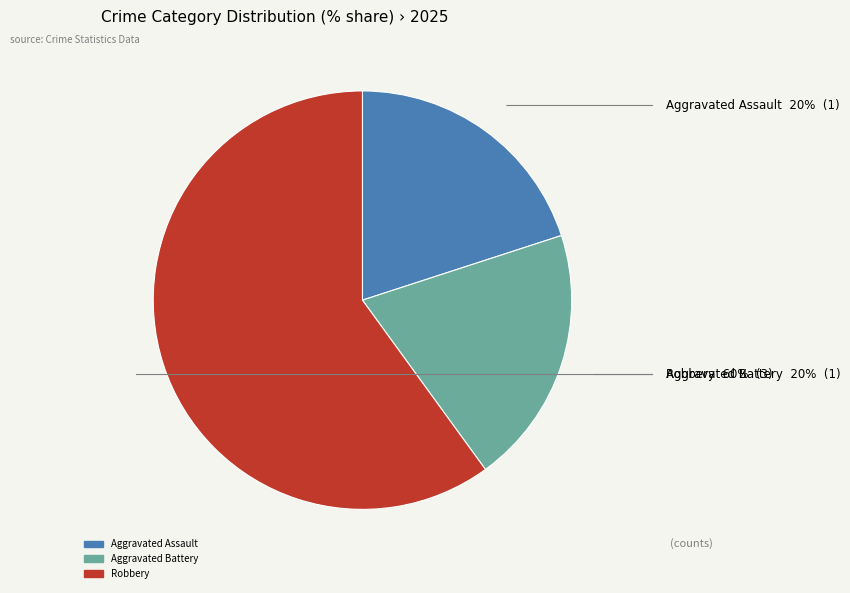

What is the ratio of the value at Aggravated Battery to the value at Aggravated Assault?

1.0